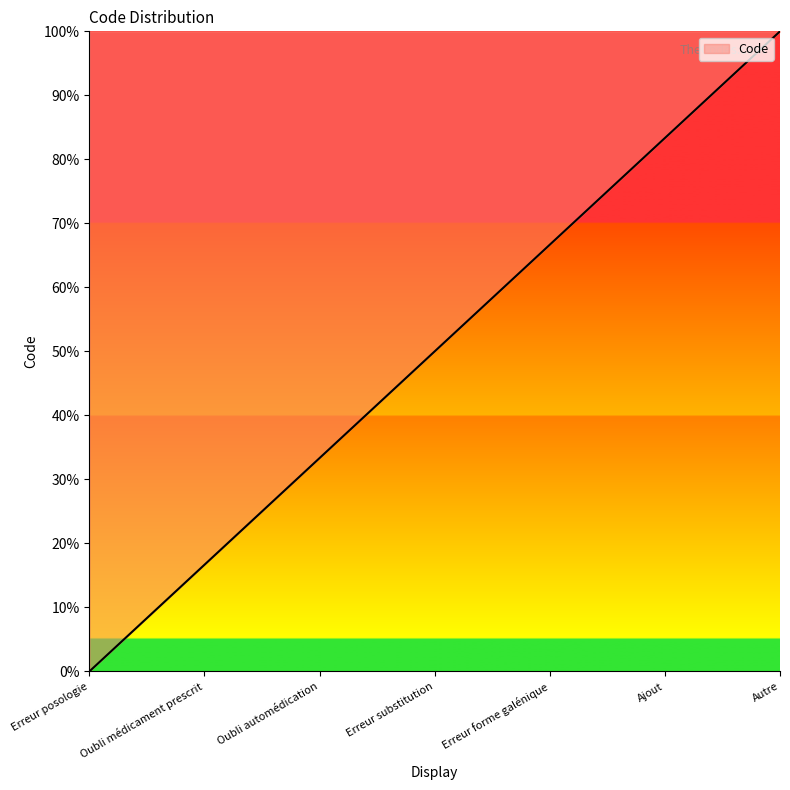

What is the sum of all values?

350.0